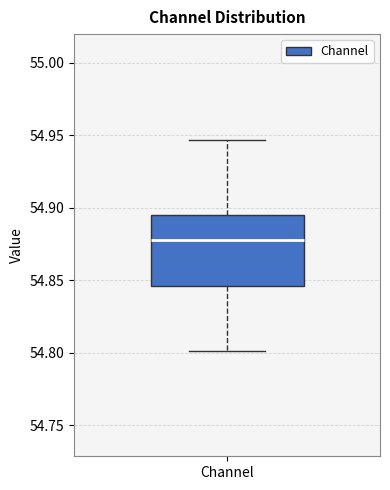

Transcribe this box plot: give where the median line is, the range the box spans, and where the two whiskers end, as read against the y-axis. The values are not printed on the chart, so give them approximately, as read against the axis.

median 54.880, box 54.845 to 54.895, whiskers 54.800 to 54.945